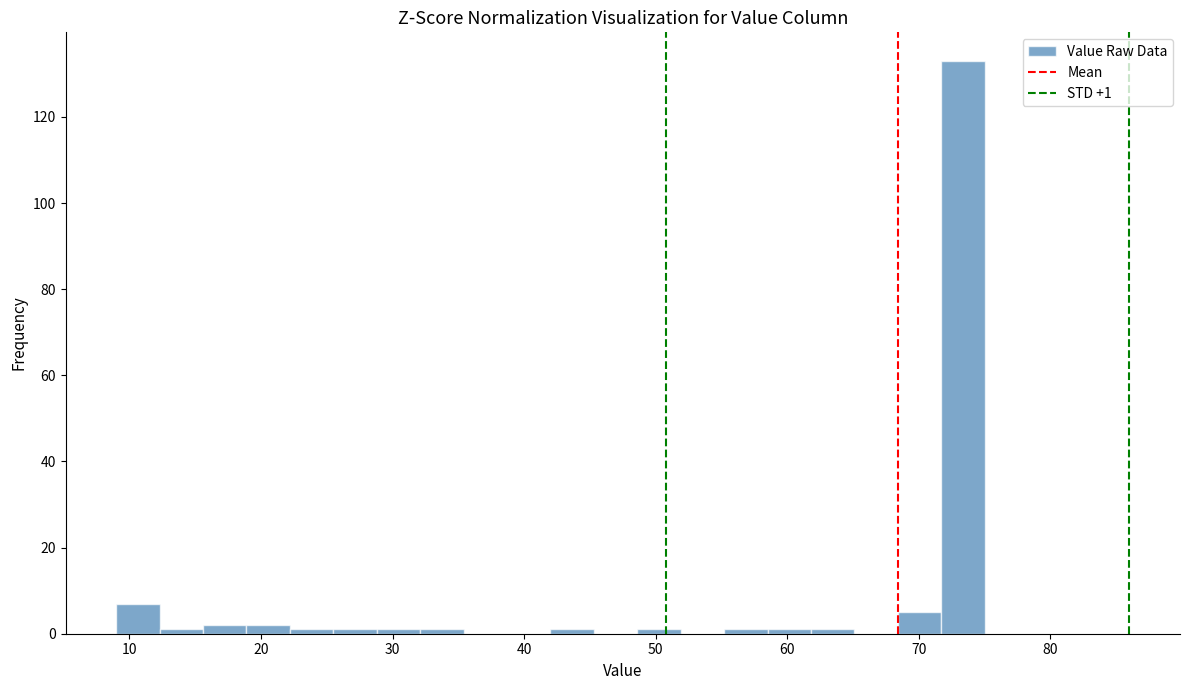

Read against the x-axis, roughly where is the centre of the tallest bar?

73